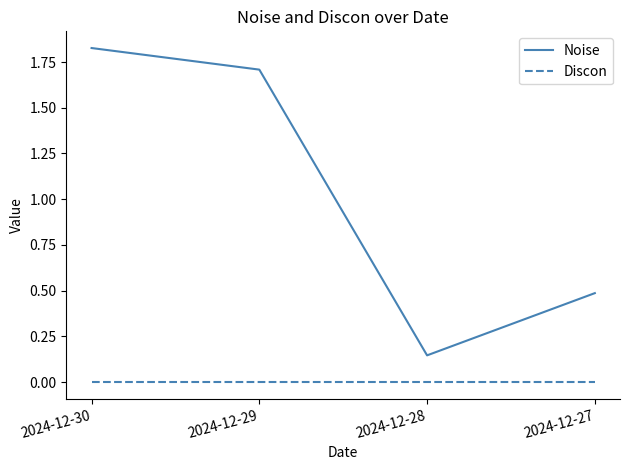

Where does the Noise series first go above 1?

2024-12-30